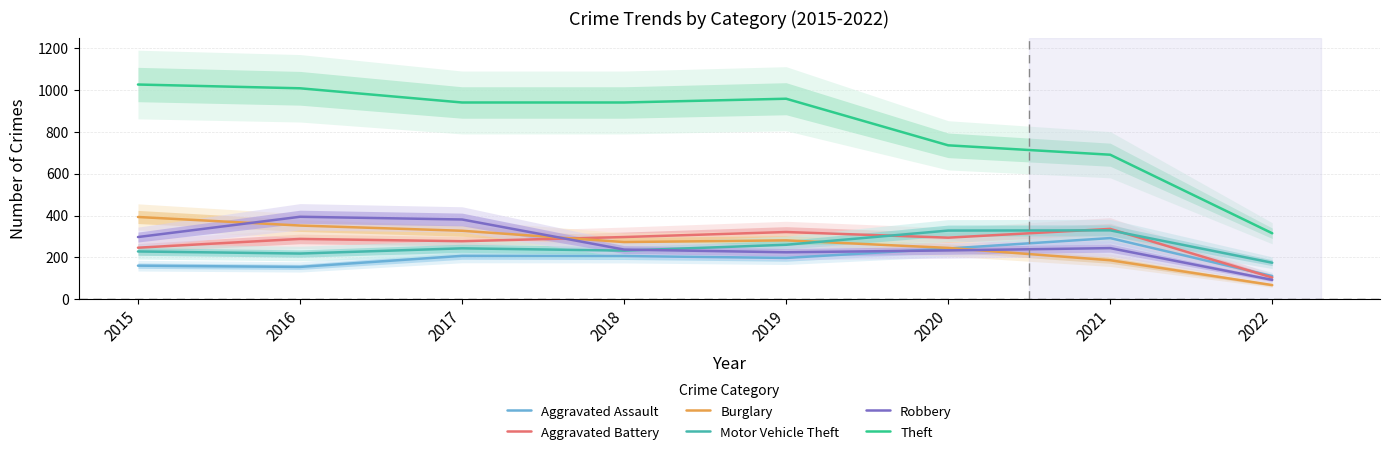

At how many categories does at least one series exceed 764?

5